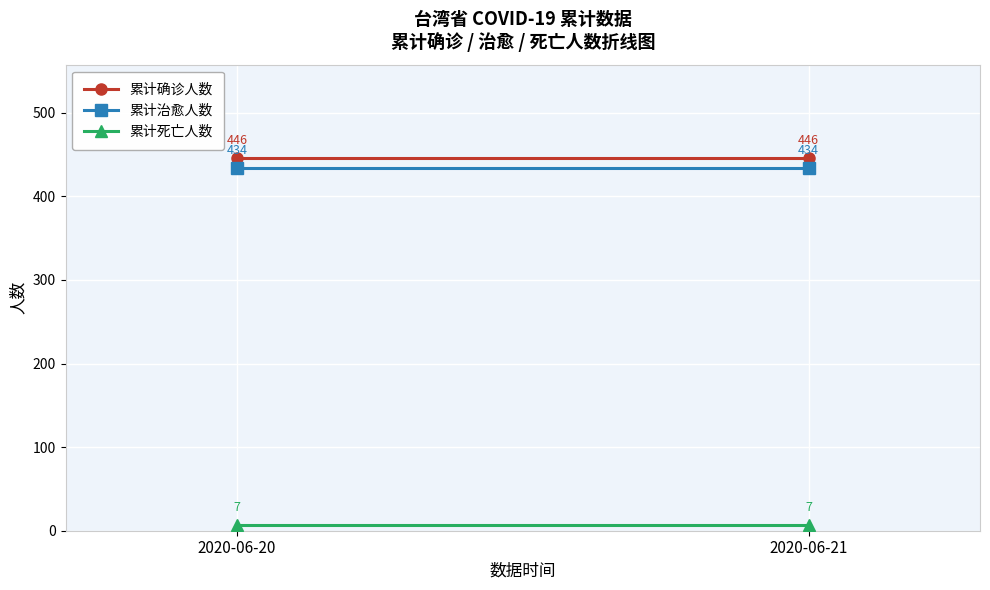

What is the sum of all 累计死亡人数 values?

14